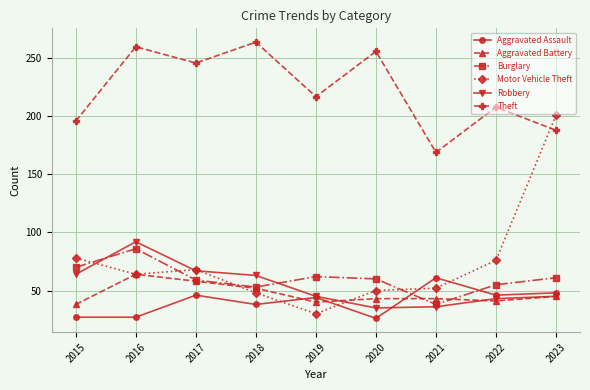

How many lines are shown in the chart?

6